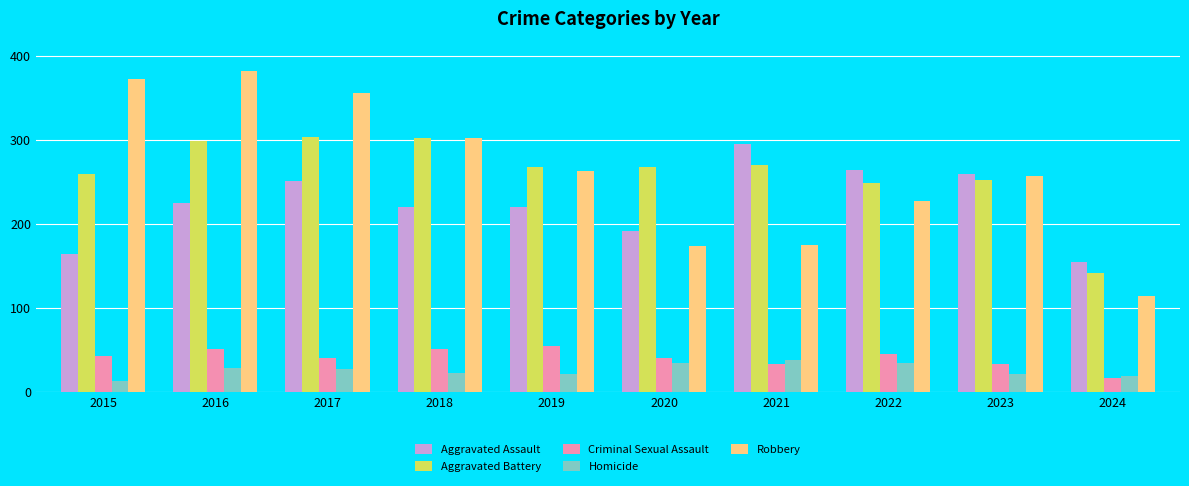

How many bars are there in total?

50